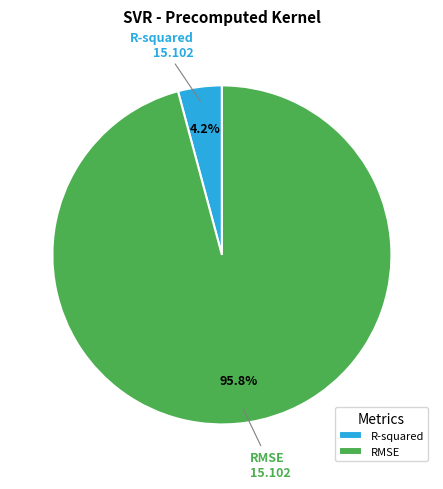

How many slices are in this pie chart?

2